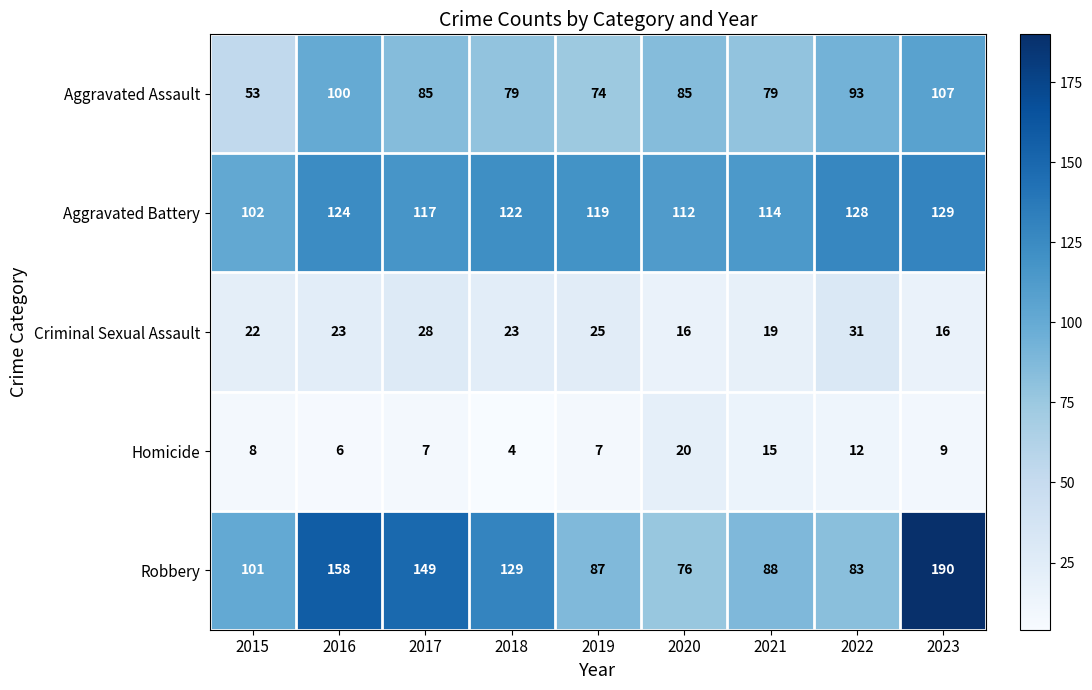

Which category has the highest value across all series?

2023